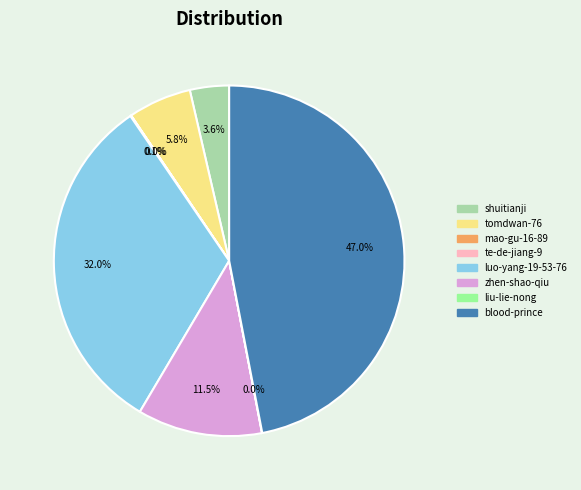

Which slice is the largest?

blood-prince